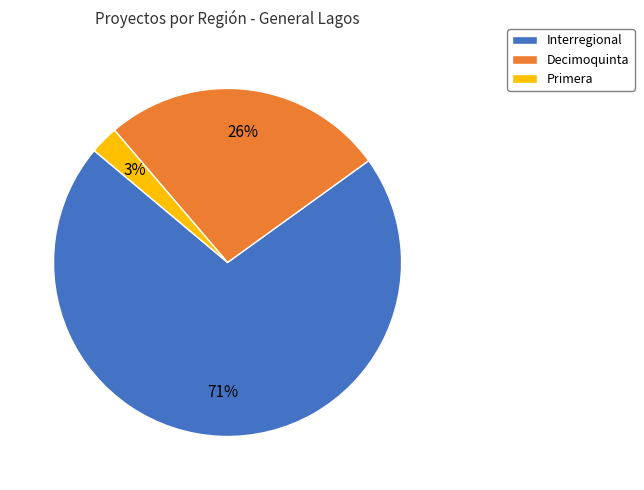

Is Primera the majority of the pie?

No